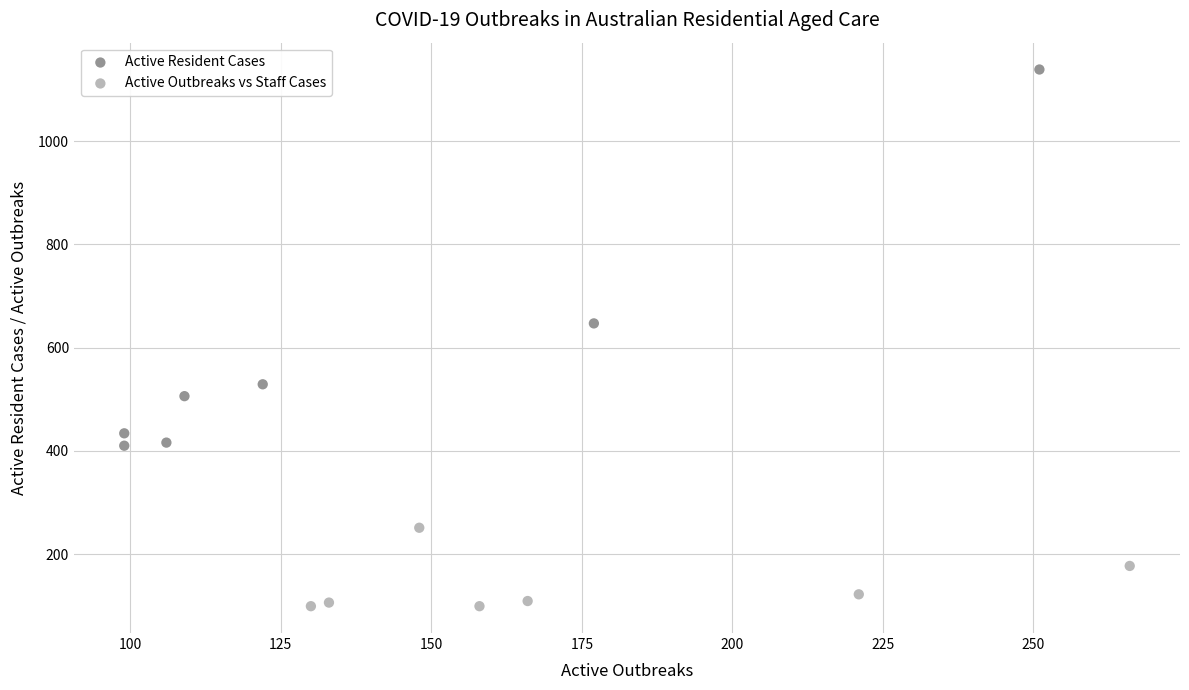

What are all the series names shown in the legend?

Active Resident Cases, Active Outbreaks vs Staff Cases